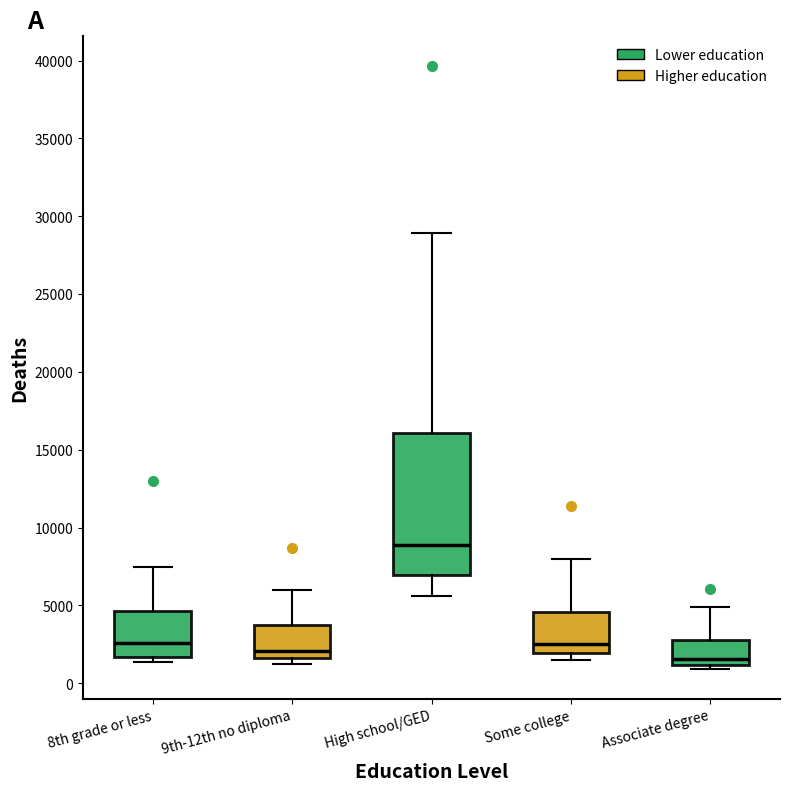

Comparing the boxes themselves (not the whiskers), which one is the tallest?

High school/GED